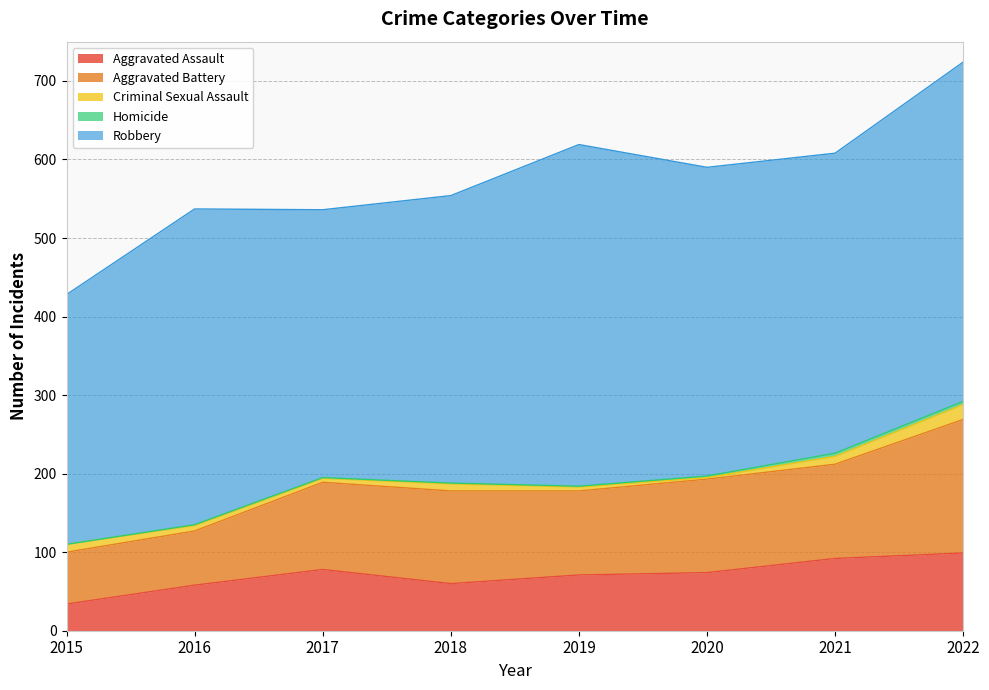

Reading right to left, extract all data points from this chart.

Aggravated Assault: 99	92	74	71	60	78	58	34
Aggravated Battery: 170	120	119	107	118	111	69	66
Criminal Sexual Assault: 19	10	2	5	9	5	7	10
Homicide: 4	4	2	1	1	1	1	0
Robbery: 432	382	393	435	366	341	402	318